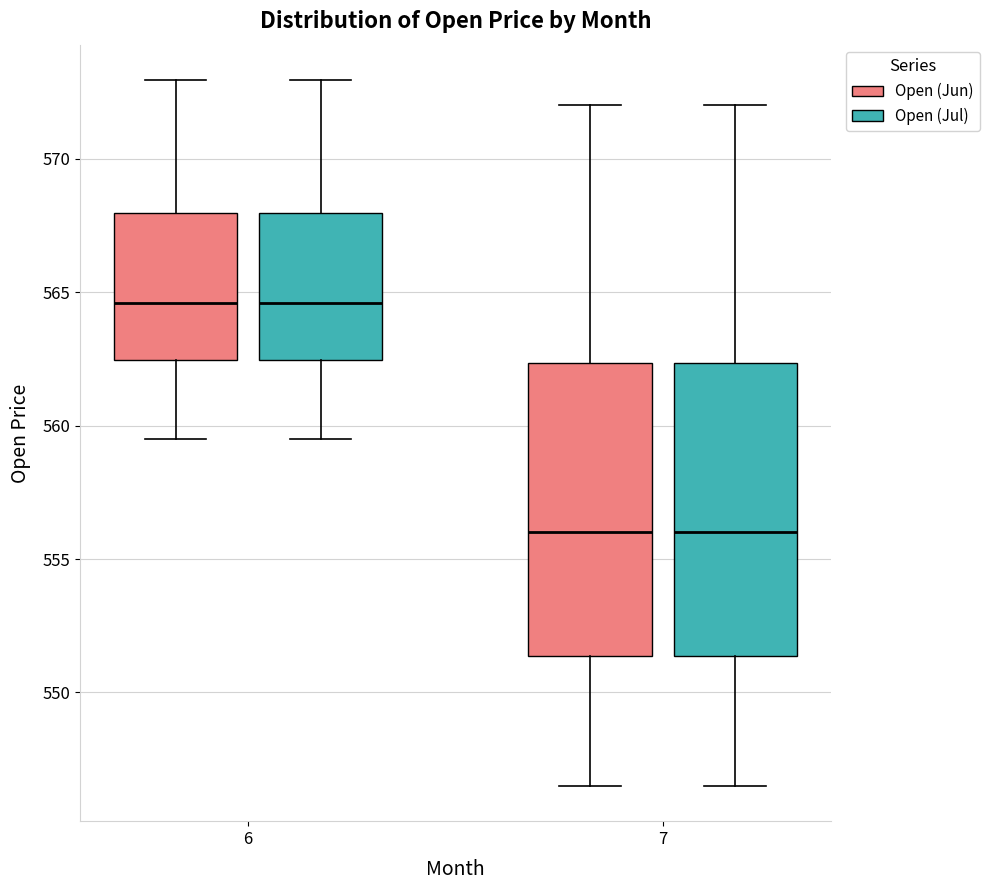

Where does the median line of the box for 6 (Open (Jul)) sit on the y-axis? The values are not printed on the chart, so give them approximately, as read against the axis.

564.5